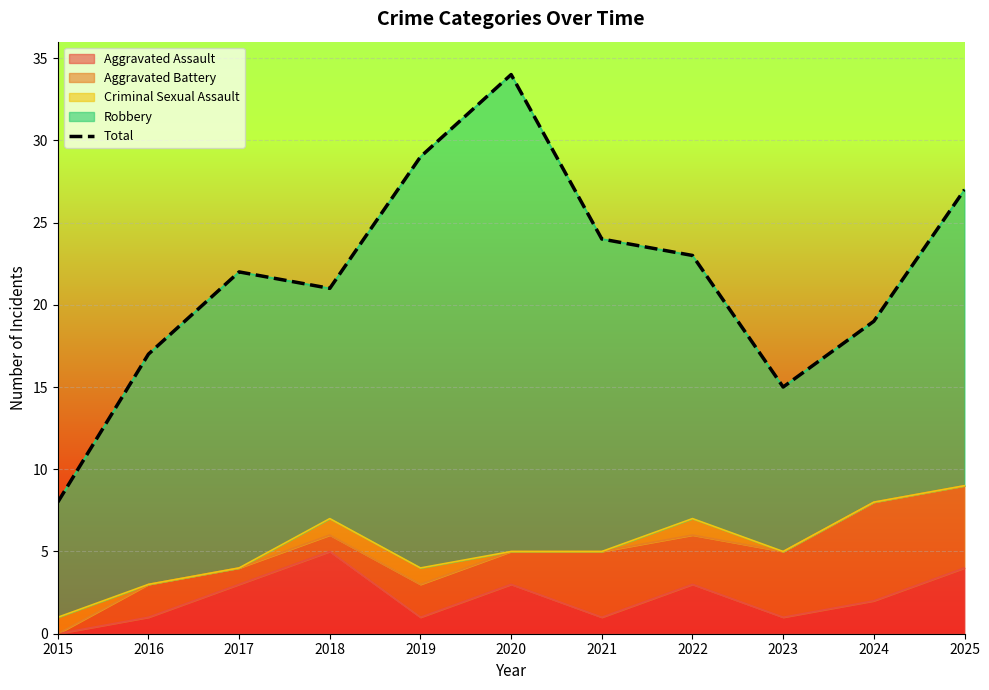

The value at 2024 is 32. True or false?

False